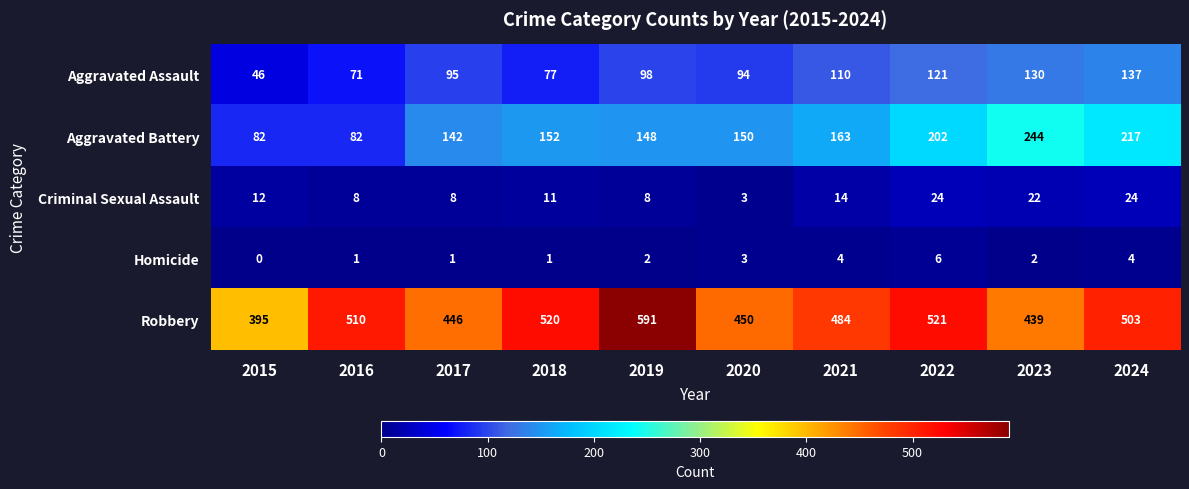

What is the total value across all series at 2018?

761